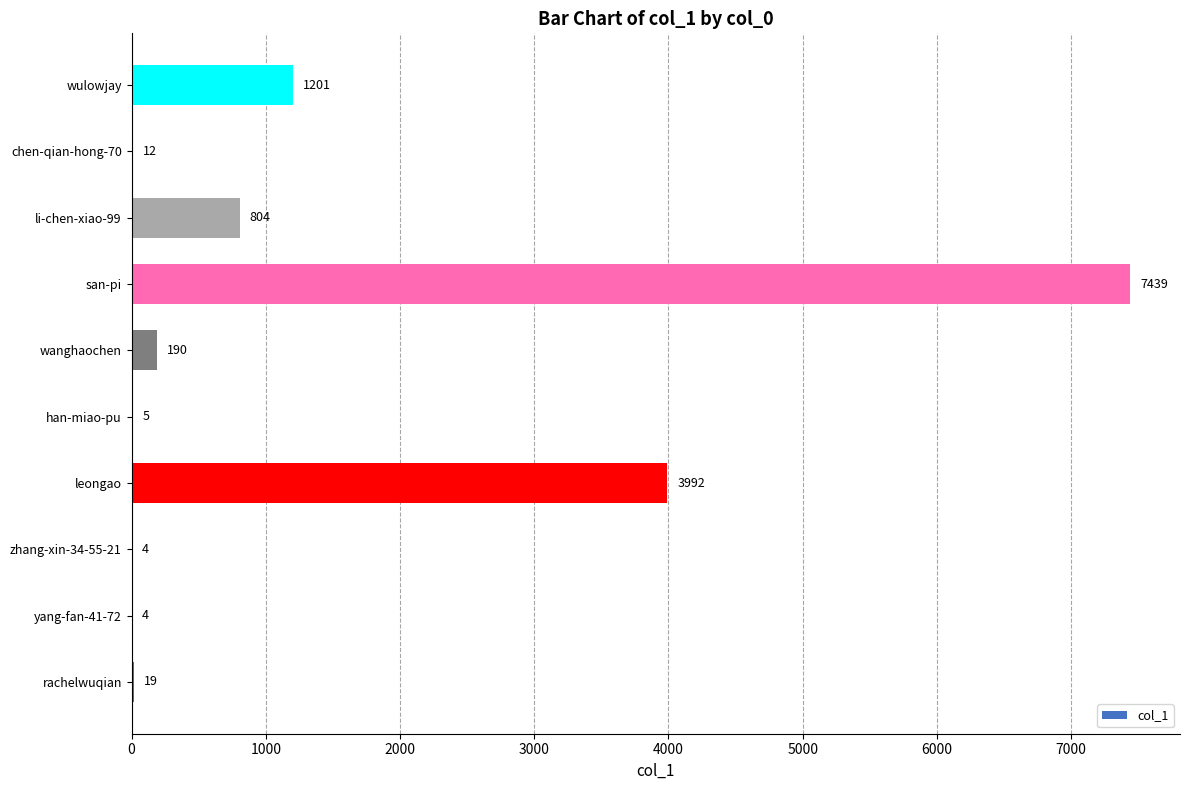

Which has a higher value, san-pi or wulowjay?

san-pi